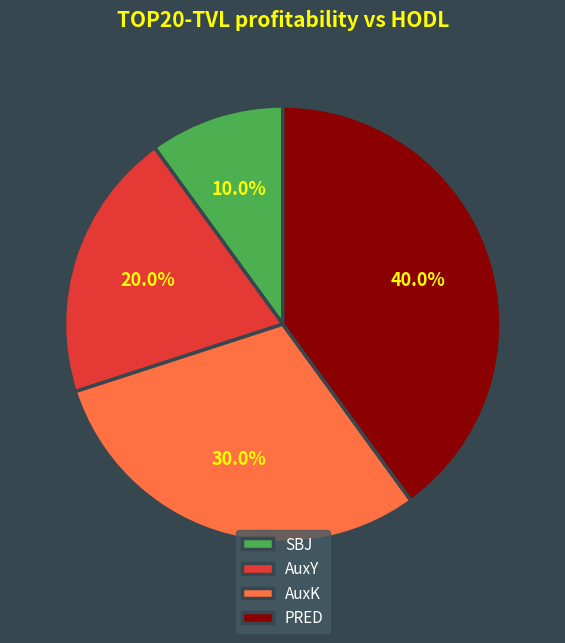

Does SBJ account for over 50% of the chart?

No